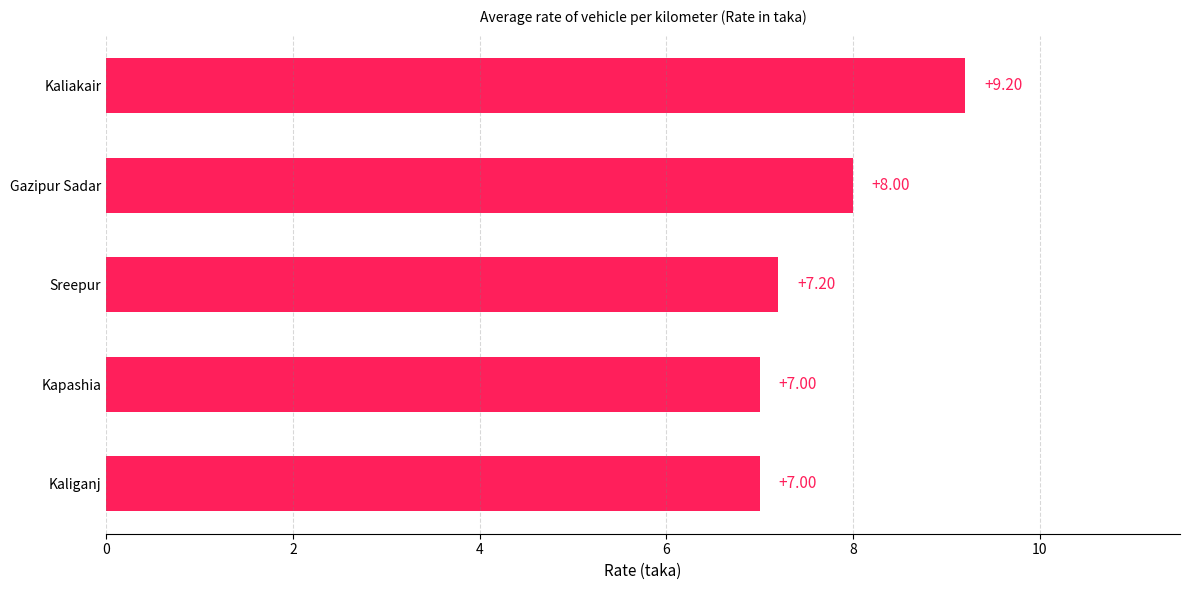

What is the smallest value displayed?

7.0